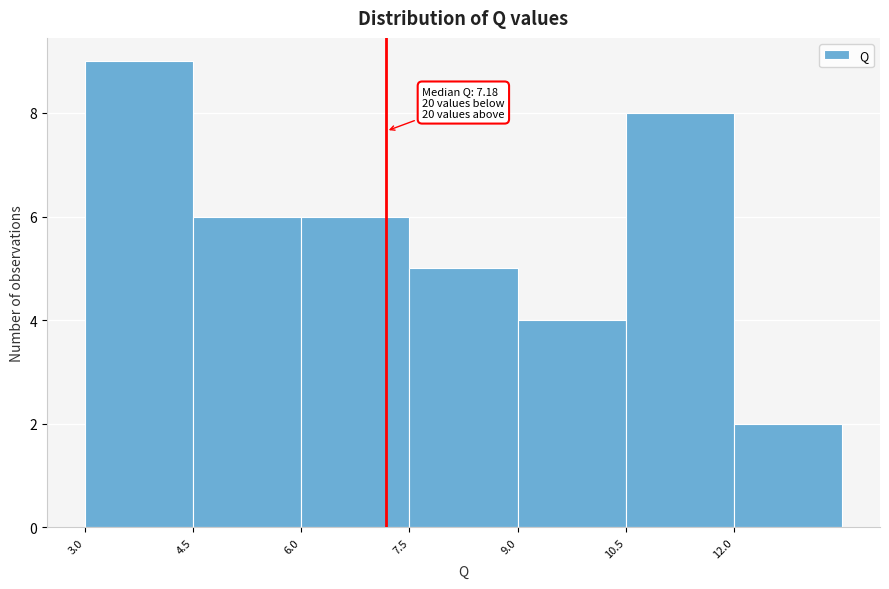

Over which range of the x-axis is the bar tallest?

3.0 to 4.5